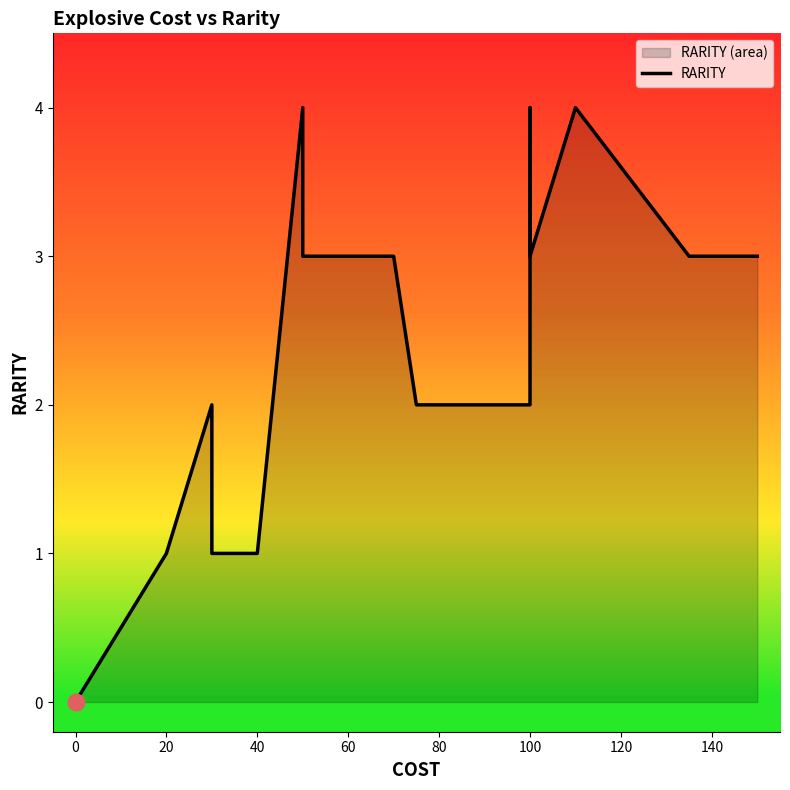

The value at 100 is 3. True or false?

True